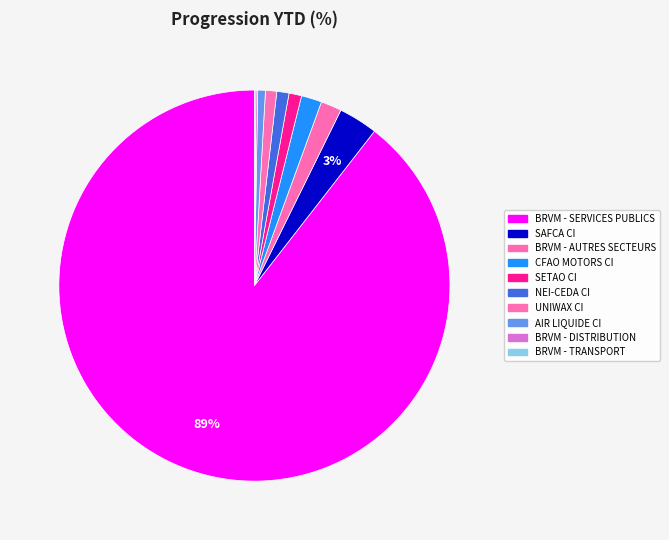

Is there a majority slice in this chart?

Yes